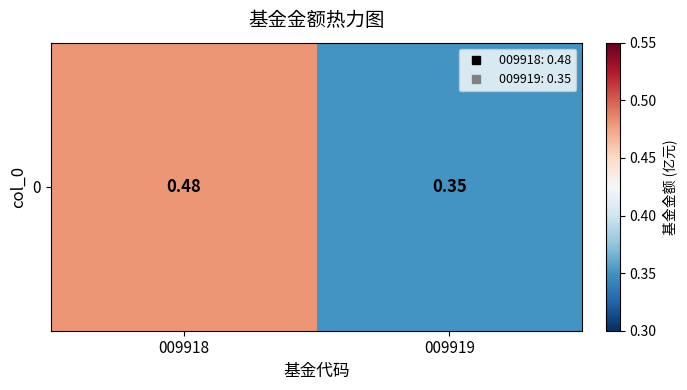

Count the number of categories in the chart.

2